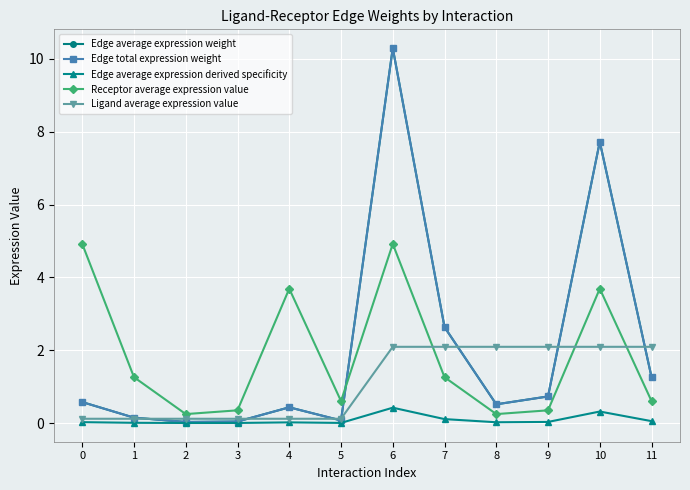

What is the value of the Edge average expression weight point at the 6th from the left?

0.1